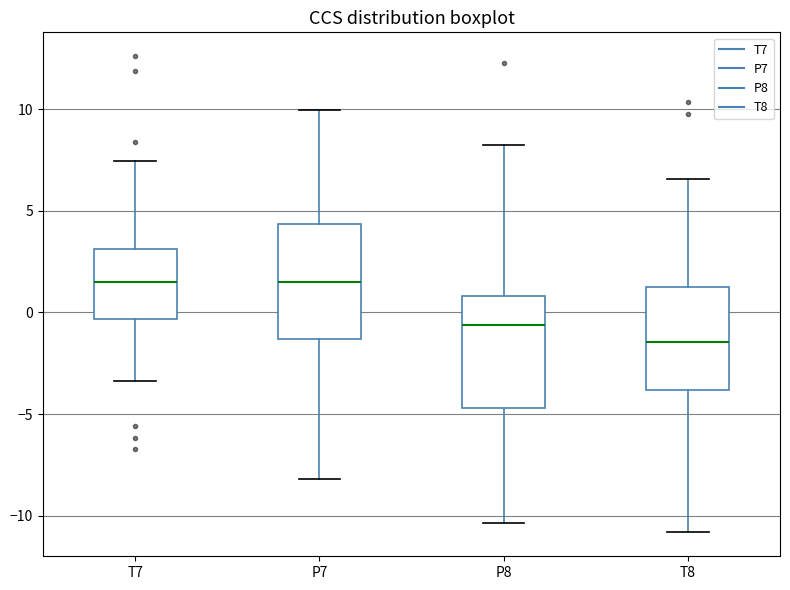

Where does the lower whisker of the box for P7 end on the y-axis? The values are not printed on the chart, so give them approximately, as read against the axis.

-8.0